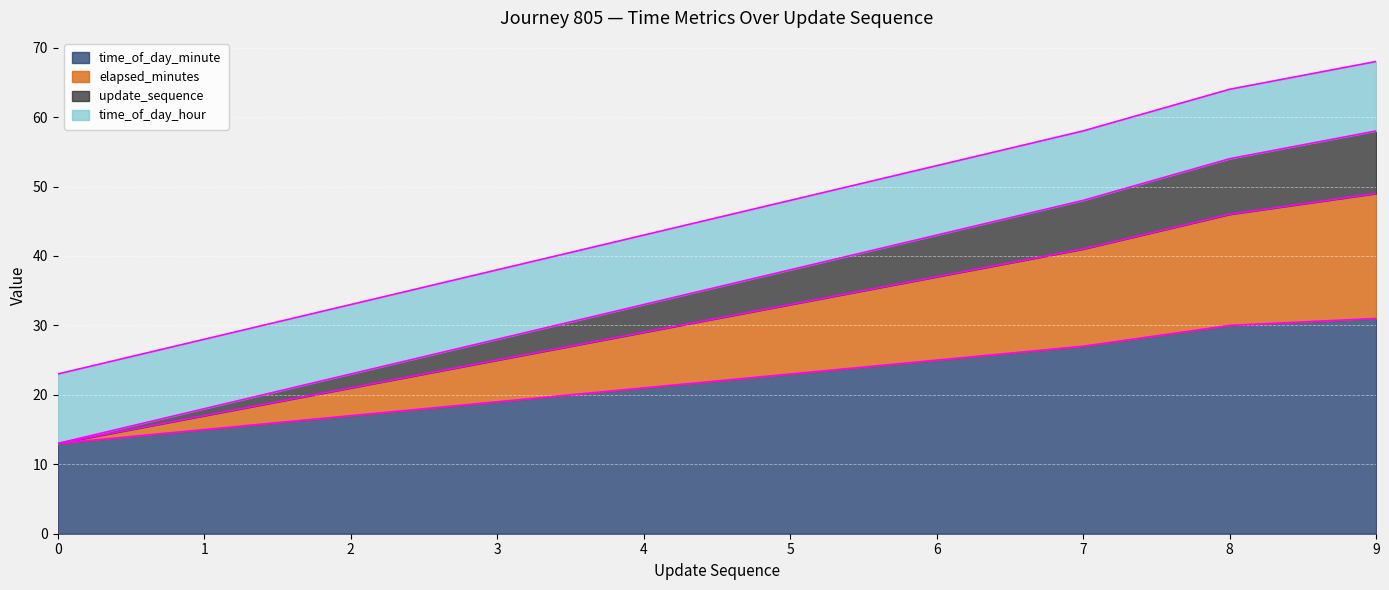

What is the minimum value for time_of_day_minute?

13